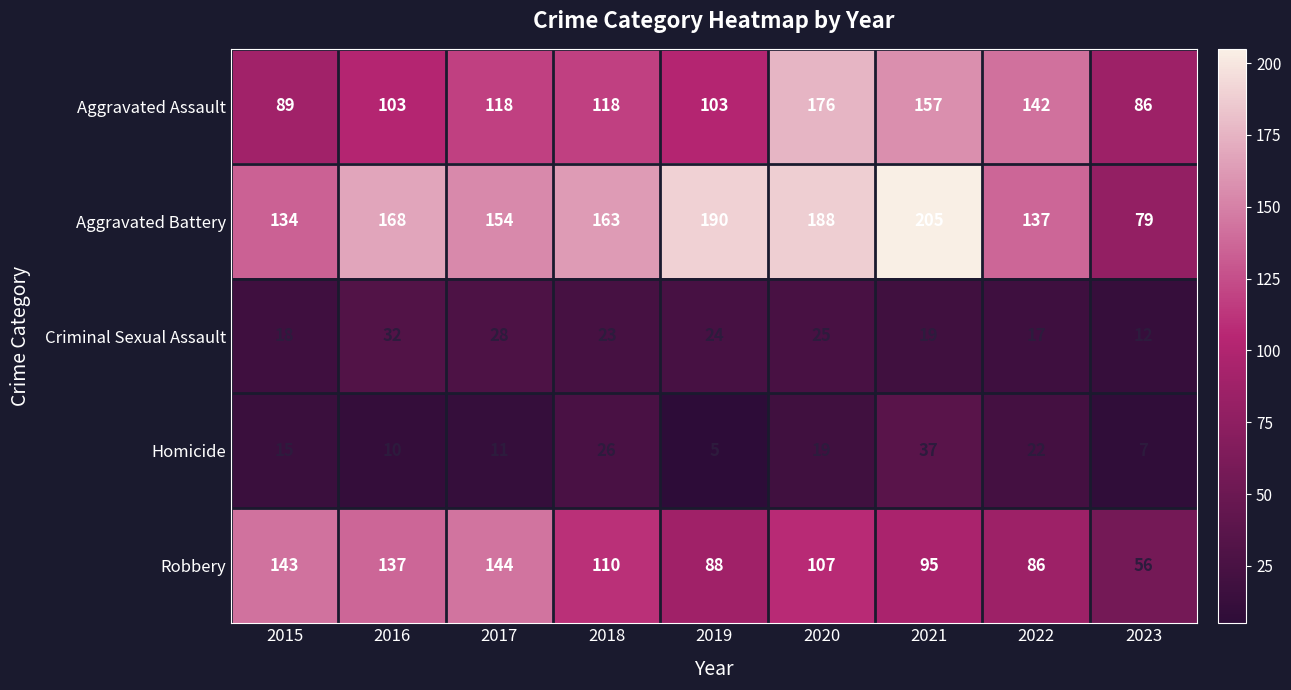

Rank the categories by Homicide value from lowest to highest.

2019, 2023, 2016, 2017, 2015, 2020, 2022, 2018, 2021